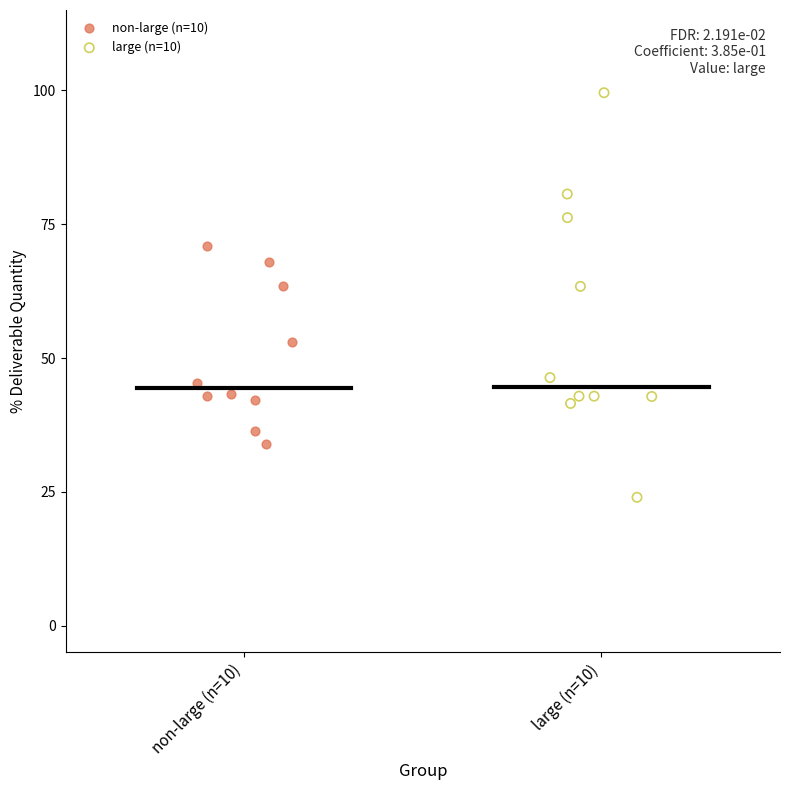

Which series has the widest spread of Y values?

large (n=10)